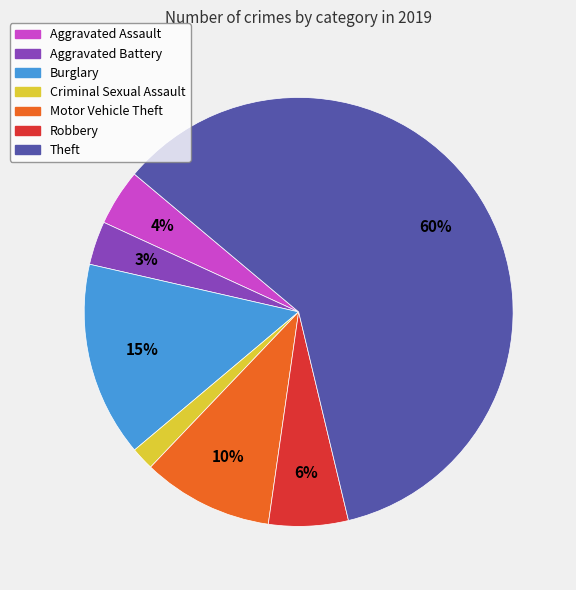

Is Theft the majority of the pie?

Yes